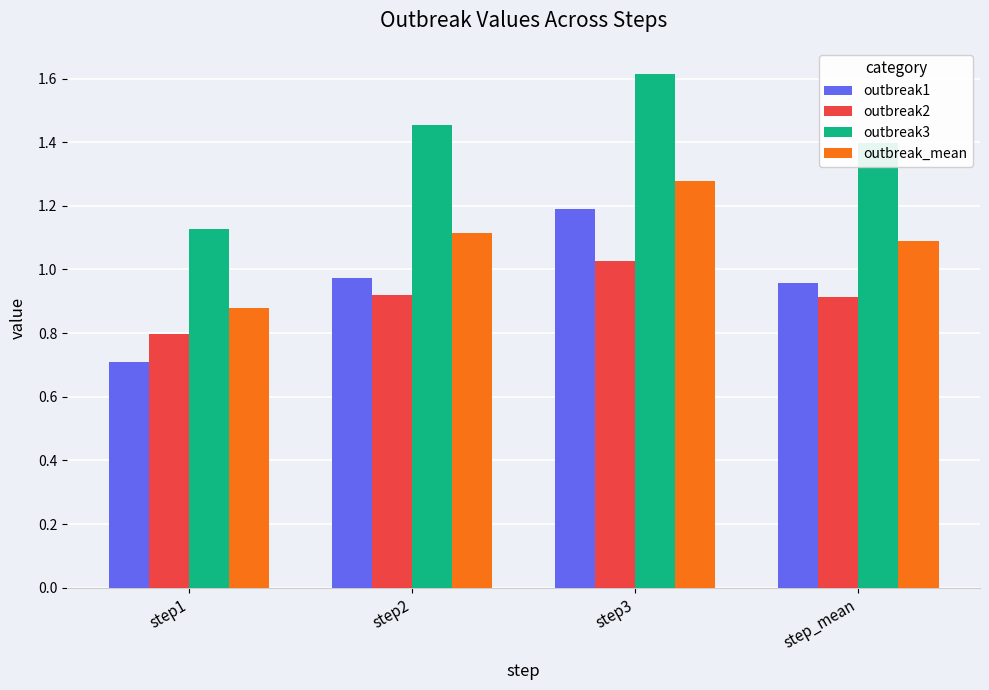

How many data points does each series have?

4